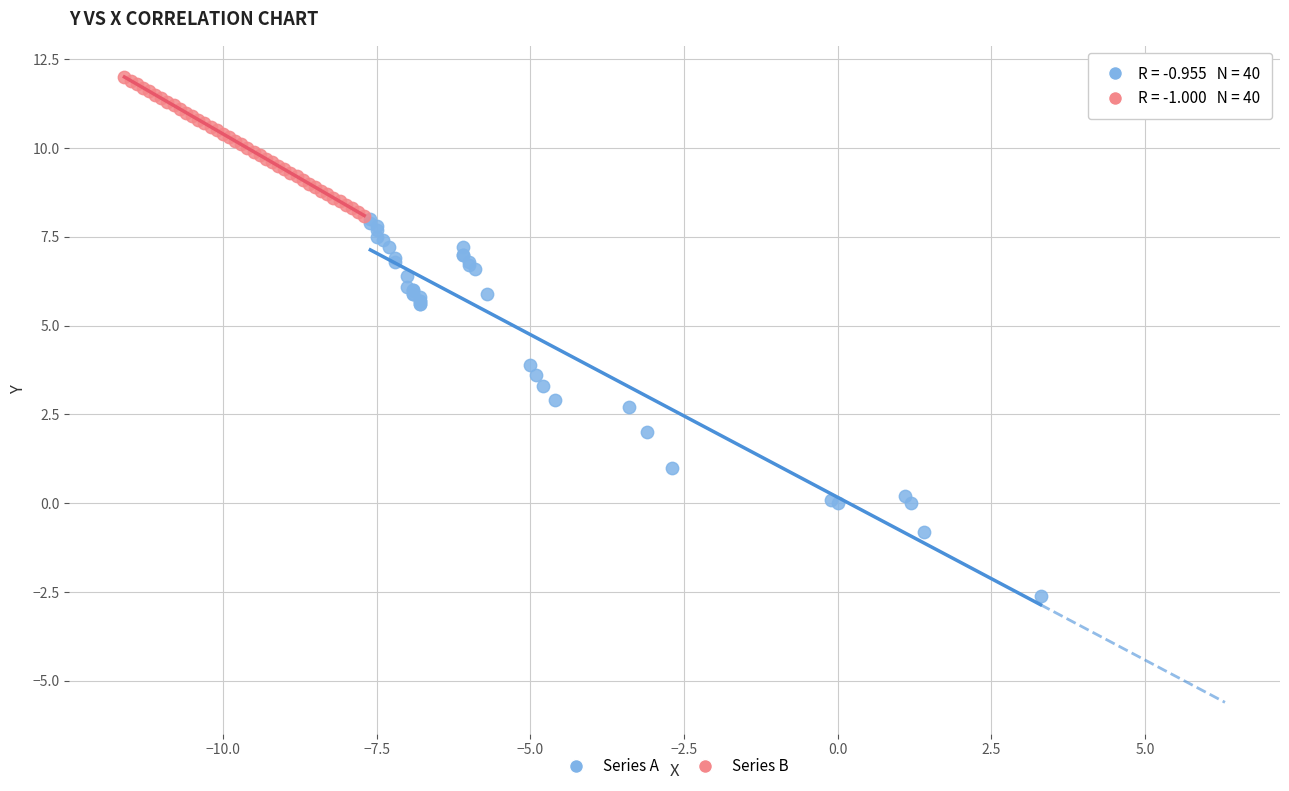

Which series reaches the minimum Y coordinate?

Series A